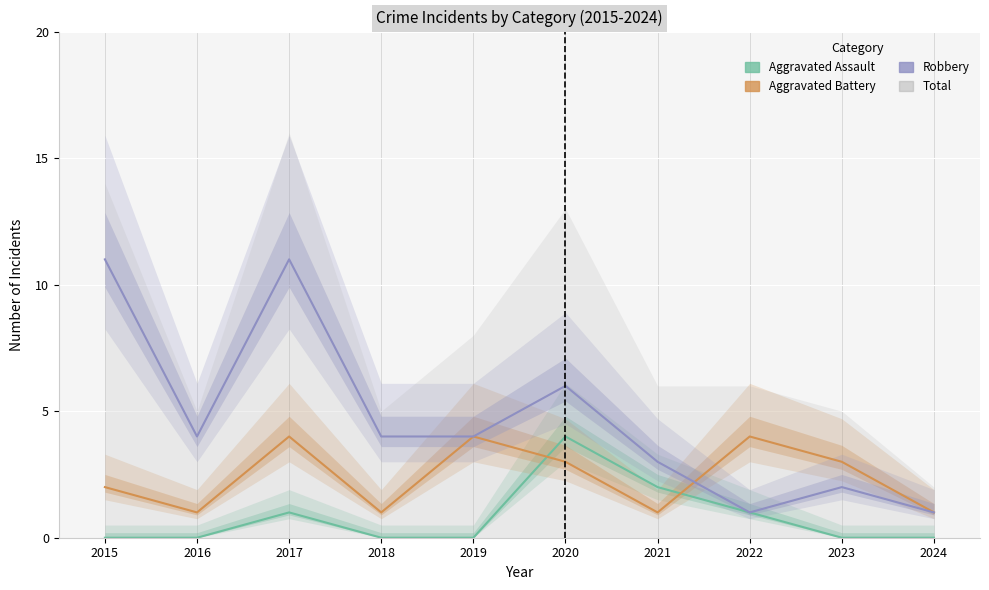

True or false: Aggravated Assault has a value of 2 at 2015.

False